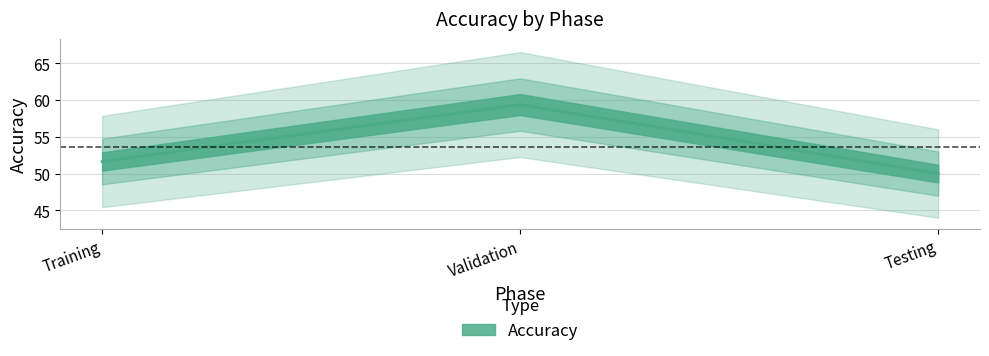

Which has a higher value, Validation or Testing?

Validation